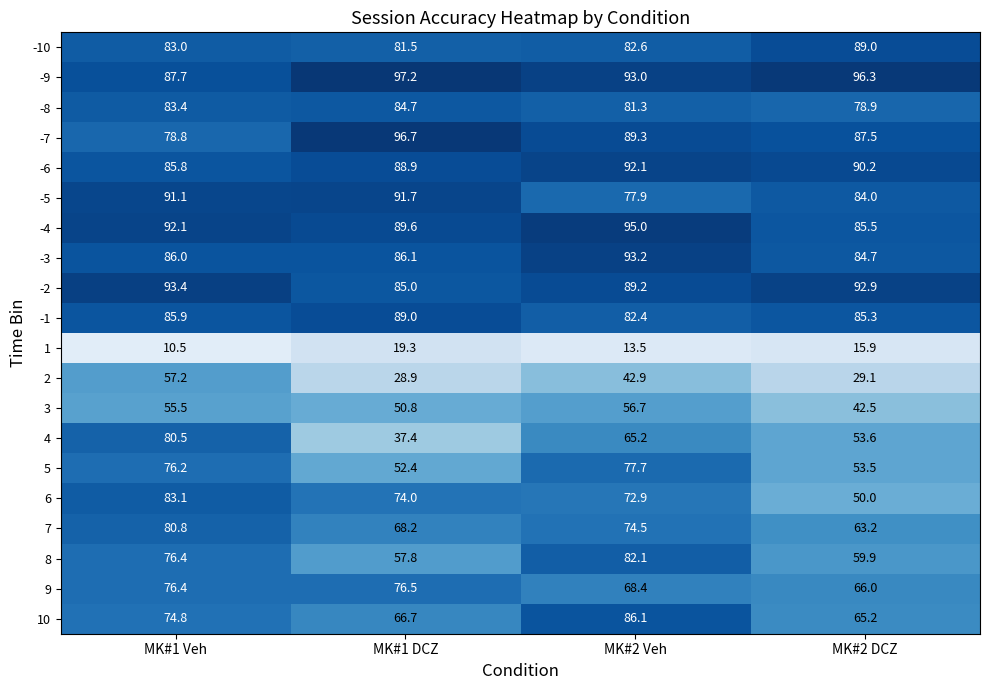

How many data points in 8 are above 76?

2